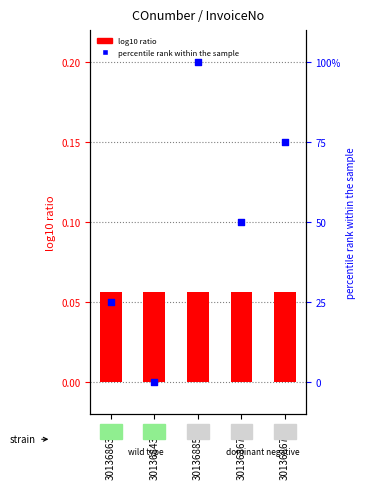

Which series has the largest total across all categories?

percentile rank within the sample